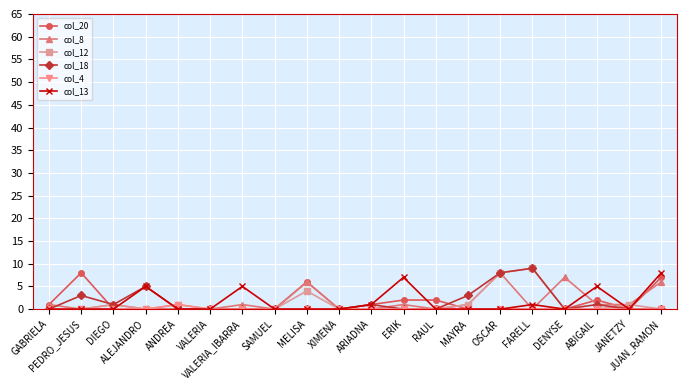

Is it true that col_20 equals -2 at MAYRA?

False